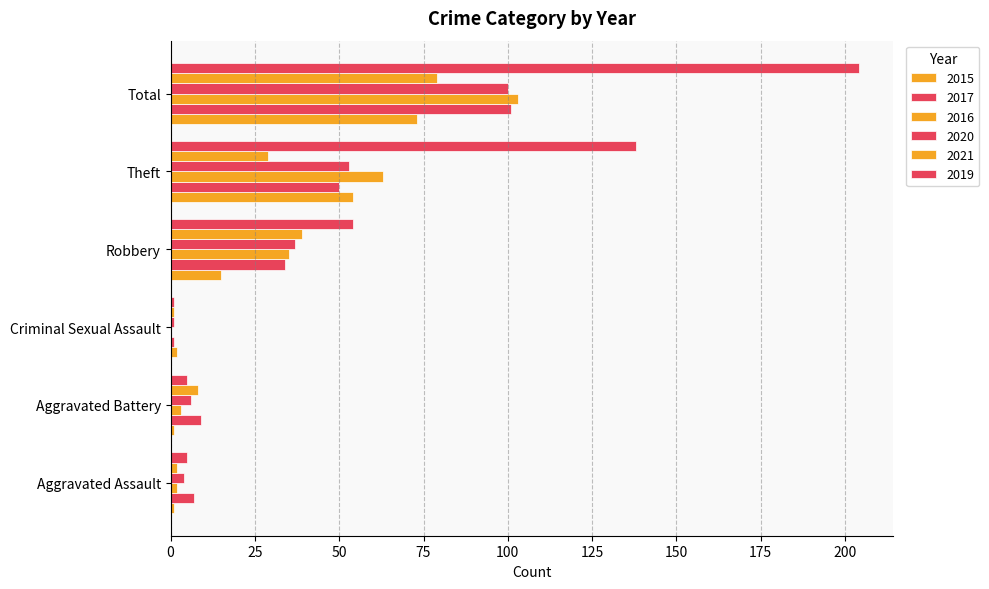

What position from the left is Theft?

5